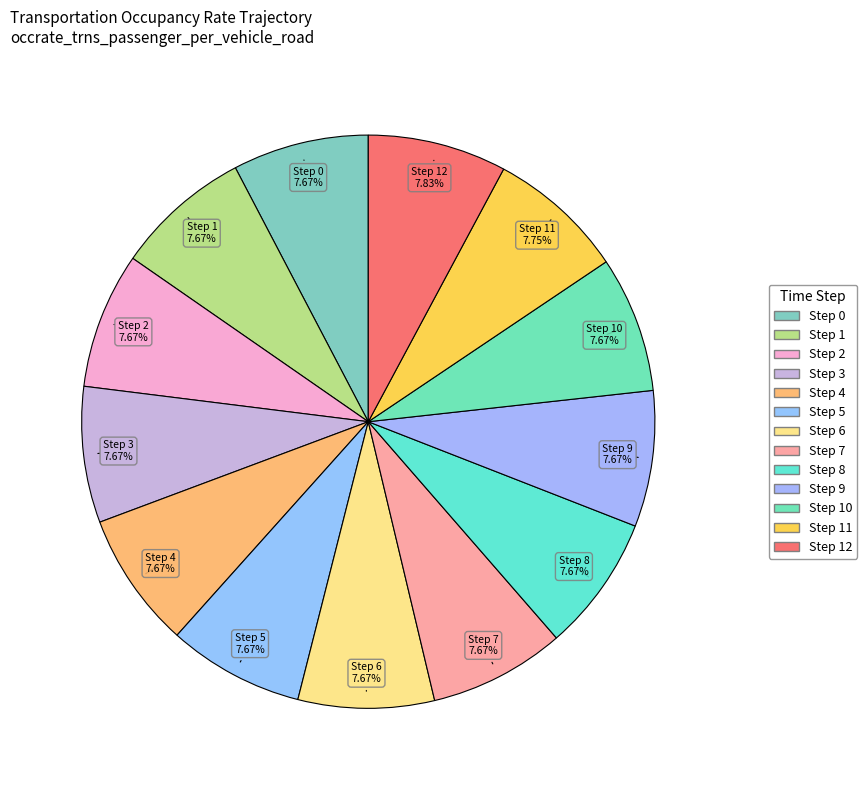

What is the largest slice in the pie chart?

12